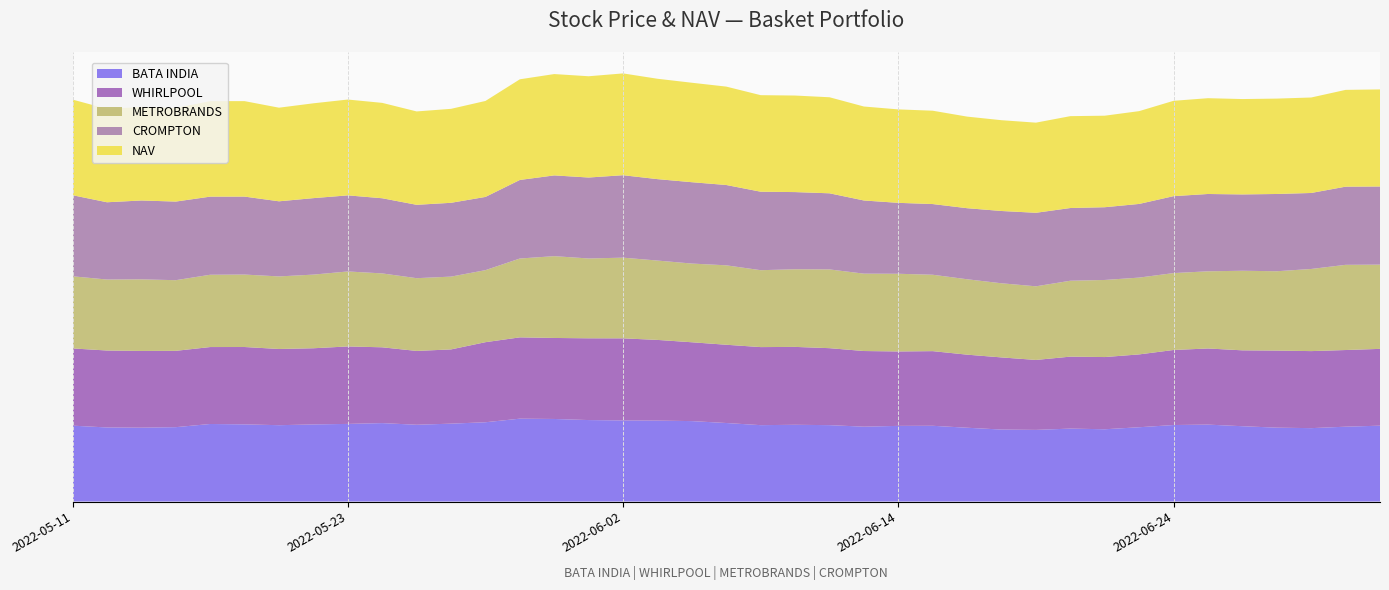

Reading left to right, transcribe all the data shown in this chart.

BATA INDIA: 2022-05-11=1725.4	2022-05-12=1684.2	2022-05-13=1679.3	2022-05-16=1690.9	2022-05-17=1763.1	2022-05-18=1754.5	2022-05-19=1735.8	2022-05-20=1753.0	2022-05-23=1765.0	2022-05-24=1783.2	2022-05-25=1745.8	2022-05-26=1770.8	2022-05-27=1802.5	2022-05-30=1884.2	2022-05-31=1877.3	2022-06-01=1852.3	2022-06-02=1843.8	2022-06-03=1839.9	2022-06-06=1828.8	2022-06-07=1785.2	2022-06-08=1736.7	2022-06-09=1744.9	2022-06-10=1737.0	2022-06-13=1702.0	2022-06-14=1720.2	2022-06-15=1722.3	2022-06-16=1677.8	2022-06-17=1636.6	2022-06-20=1628.9	2022-06-21=1658.3	2022-06-22=1643.3	2022-06-23=1689.2	2022-06-24=1739.5	2022-06-27=1749.0	2022-06-28=1712.5	2022-06-29=1679.7	2022-06-30=1668.7	2022-07-01=1701.6	2022-07-04=1724.9
WHIRLPOOL: 2022-05-11=1564.5	2022-05-12=1559.2	2022-05-13=1554.7	2022-05-16=1546.6	2022-05-17=1559.0	2022-05-18=1567.4	2022-05-19=1544.1	2022-05-20=1543.5	2022-05-23=1569.6	2022-05-24=1535.9	2022-05-25=1495.8	2022-05-26=1504.2	2022-05-27=1622.4	2022-05-30=1647.3	2022-05-31=1641.2	2022-06-01=1656.6	2022-06-02=1663.3	2022-06-03=1635.2	2022-06-06=1597.3	2022-06-07=1585.8	2022-06-08=1581.5	2022-06-09=1578.2	2022-06-10=1559.5	2022-06-13=1532.9	2022-06-14=1507.9	2022-06-15=1512.3	2022-06-16=1480.8	2022-06-17=1461.5	2022-06-20=1417.2	2022-06-21=1458.0	2022-06-22=1463.0	2022-06-23=1475.9	2022-06-24=1520.7	2022-06-27=1542.4	2022-06-28=1537.5	2022-06-29=1561.8	2022-06-30=1560.8	2022-07-01=1553.4	2022-07-04=1556.0
METROBRANDS: 2022-05-11=525.9	2022-05-12=517.5	2022-05-13=521.9	2022-05-16=515.0	2022-05-17=527.0	2022-05-18=528.2	2022-05-19=529.0	2022-05-20=536.9	2022-05-23=546.6	2022-05-24=538.6	2022-05-25=530.4	2022-05-26=530.8	2022-05-27=525.1	2022-05-30=574.8	2022-05-31=596.4	2022-06-01=582.0	2022-06-02=588.2	2022-06-03=578.5	2022-06-06=573.8	2022-06-07=579.0	2022-06-08=560.7	2022-06-09=566.0	2022-06-10=574.1	2022-06-13=564.0	2022-06-14=566.4	2022-06-15=557.0	2022-06-16=549.6	2022-06-17=540.5	2022-06-20=536.8	2022-06-21=553.4	2022-06-22=562.0	2022-06-23=560.0	2022-06-24=560.6	2022-06-27=562.6	2022-06-28=580.1	2022-06-29=578.4	2022-06-30=598.8	2022-07-01=621.1	2022-07-04=614.1
CROMPTON: 2022-05-11=362.9	2022-05-12=345.9	2022-05-13=353.0	2022-05-16=351.9	2022-05-17=349.6	2022-05-18=348.9	2022-05-19=336.2	2022-05-20=342.3	2022-05-23=340.6	2022-05-24=336.4	2022-05-25=328.4	2022-05-26=330.4	2022-05-27=327.8	2022-05-30=351.6	2022-05-31=361.4	2022-06-01=362.4	2022-06-02=369.1	2022-06-03=364.4	2022-06-06=364.1	2022-06-07=359.5	2022-06-08=351.2	2022-06-09=345.4	2022-06-10=340.7	2022-06-13=327.5	2022-06-14=317.4	2022-06-15=316.4	2022-06-16=318.1	2022-06-17=323.6	2022-06-20=329.1	2022-06-21=325.4	2022-06-22=325.6	2022-06-23=329.7	2022-06-24=344.3	2022-06-27=346.1	2022-06-28=341.6	2022-06-29=345.8	2022-06-30=340.1	2022-07-01=349.9	2022-07-04=349.8
NAV: 2022-05-11=100.0	2022-05-12=97.6	2022-05-13=97.8	2022-05-16=97.9	2022-05-17=99.9	2022-05-18=99.8	2022-05-19=97.9	2022-05-20=99.2	2022-05-23=100.2	2022-05-24=99.7	2022-05-25=97.6	2022-05-26=98.3	2022-05-27=100.3	2022-05-30=105.3	2022-05-31=106.0	2022-06-01=105.9	2022-06-02=106.5	2022-06-03=105.0	2022-06-06=104.0	2022-06-07=102.9	2022-06-08=101.0	2022-06-09=101.0	2022-06-10=100.4	2022-06-13=98.3	2022-06-14=97.7	2022-06-15=97.6	2022-06-16=95.8	2022-06-17=94.9	2022-06-20=94.2	2022-06-21=96.1	2022-06-22=95.7	2022-06-23=97.0	2022-06-24=99.7	2022-06-27=100.2	2022-06-28=99.7	2022-06-29=99.7	2022-06-30=99.8	2022-07-01=101.2	2022-07-04=101.5